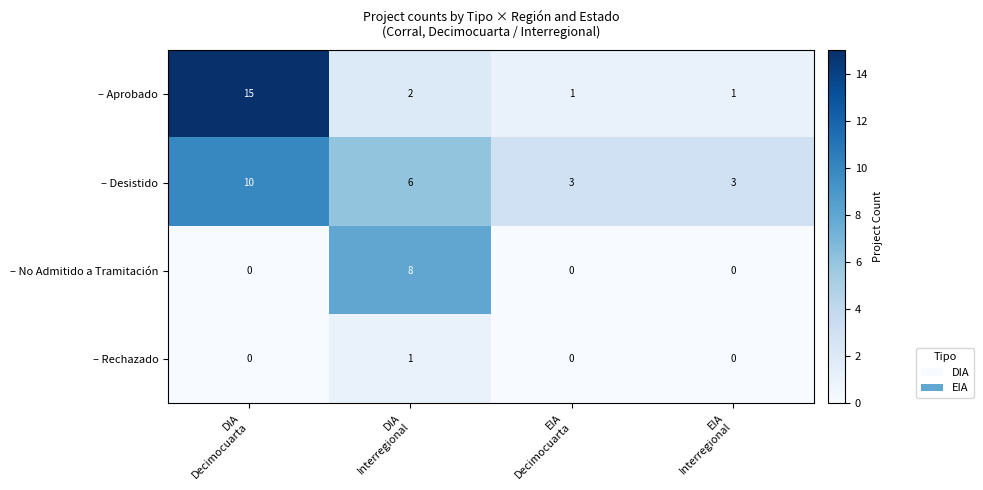

How many data points in – Aprobado are less than 2?

2